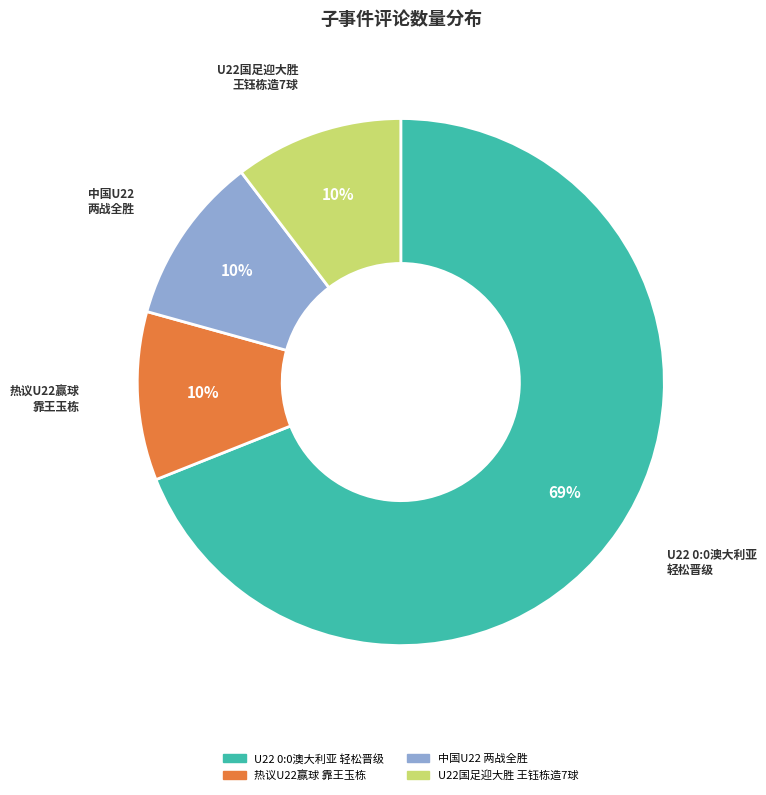

How many segments does this pie chart have?

4